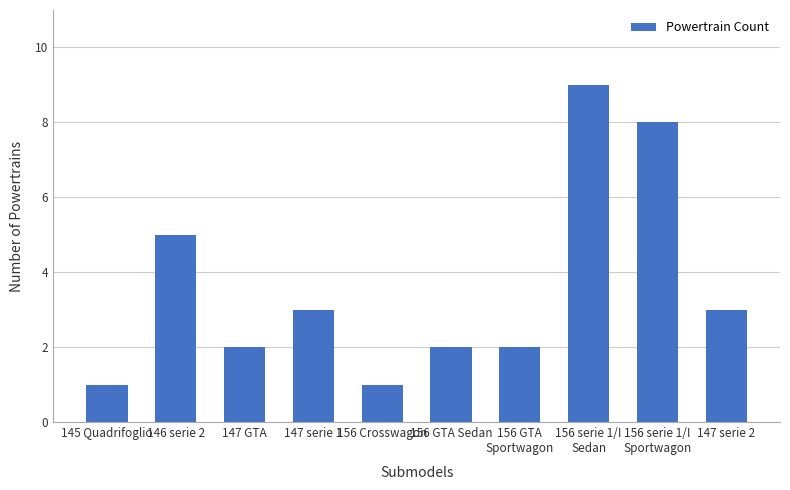

The value at 146 serie 2 is 5. True or false?

True